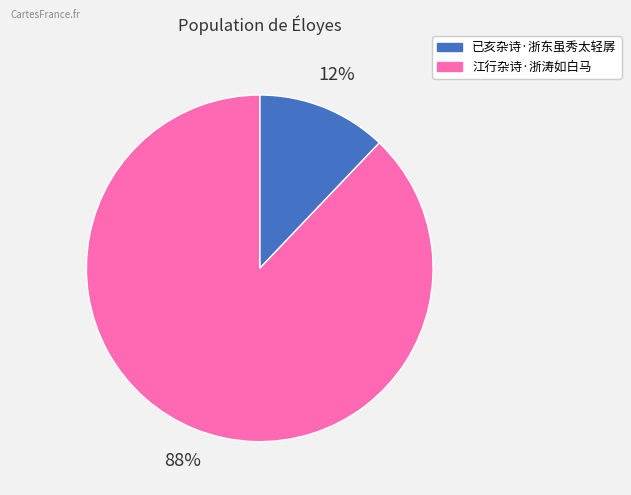

Rank the categories by value from highest to lowest.

江行杂诗·浙涛如白马, 已亥杂诗·浙东虽秀太轻孱